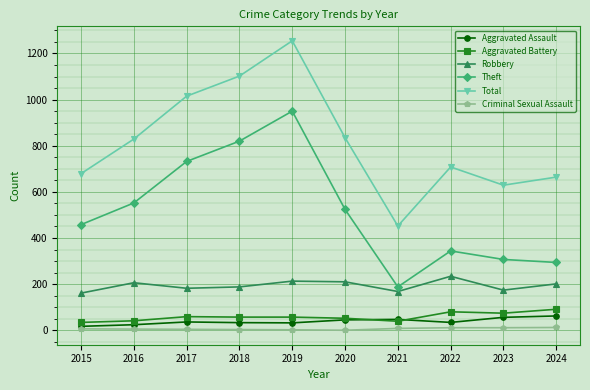

How many lines are shown in the chart?

6